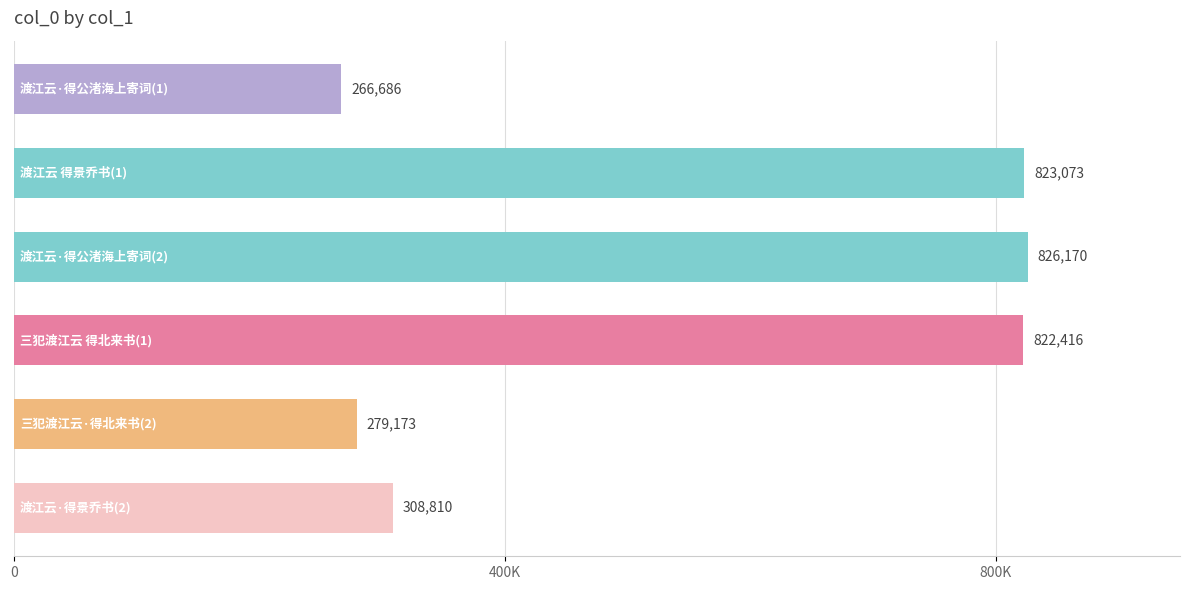

Does the chart contain any negative values?

No